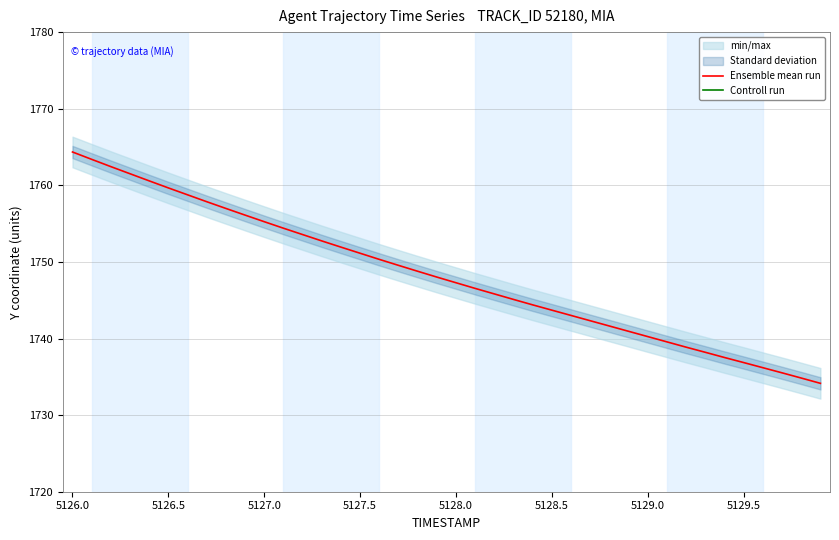

True or false: Ensemble mean run and Controll run intersect in this chart.

False